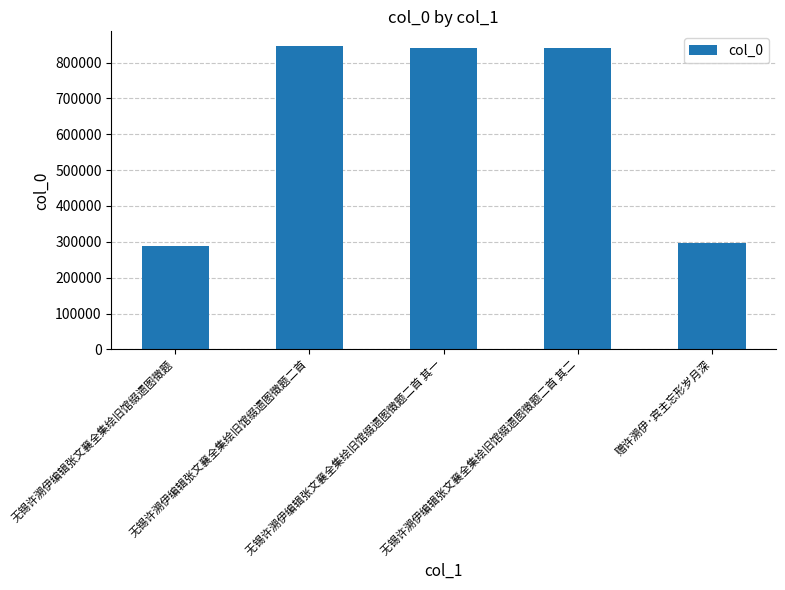

Is it true that the value at 无锡许溯伊编辑张文襄全集绘旧馆缀遗图徵题 is 287106?

True